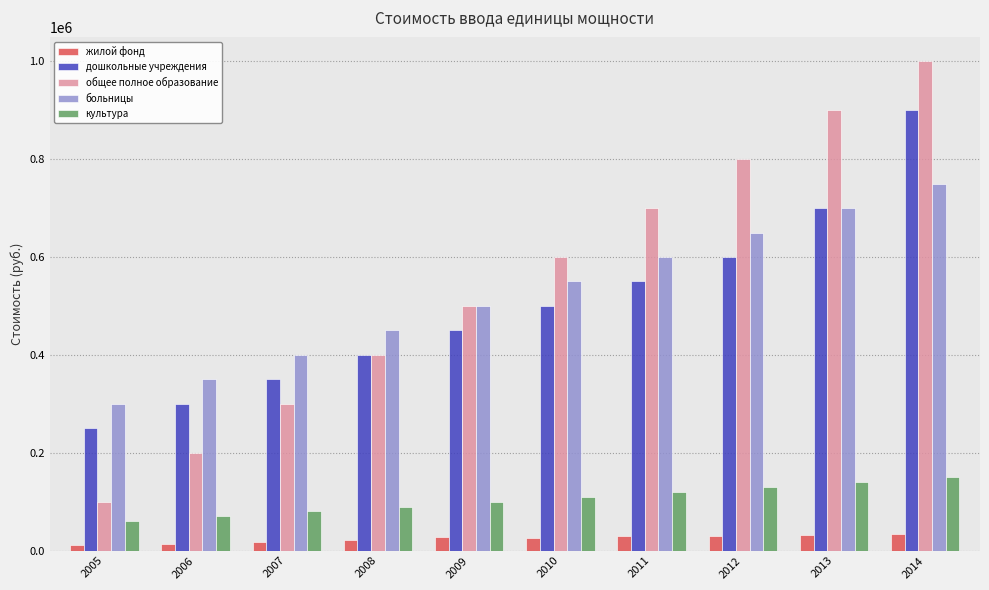

What is the smallest value displayed?

11550